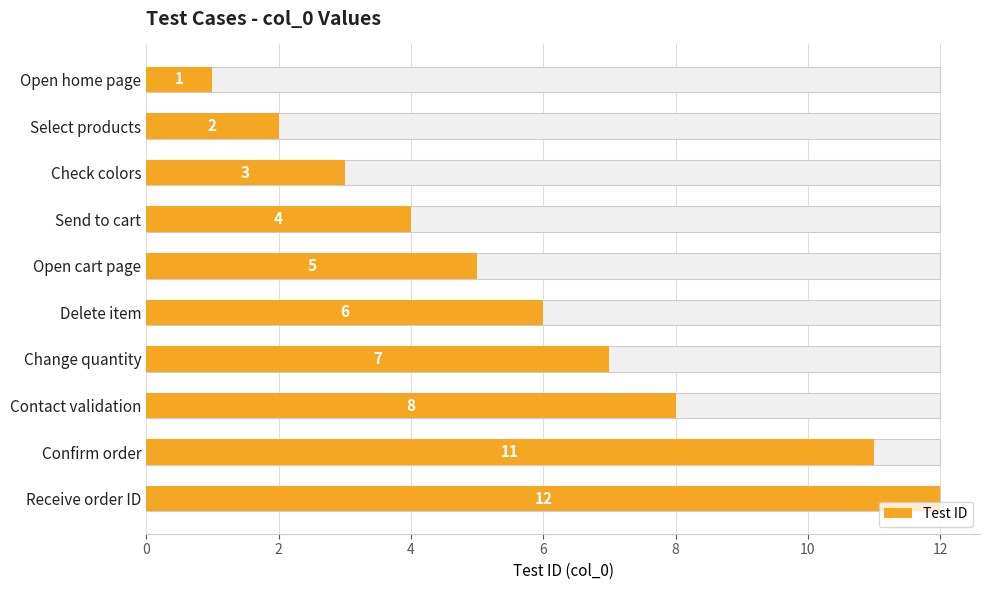

The value at Open home page is 0. True or false?

False